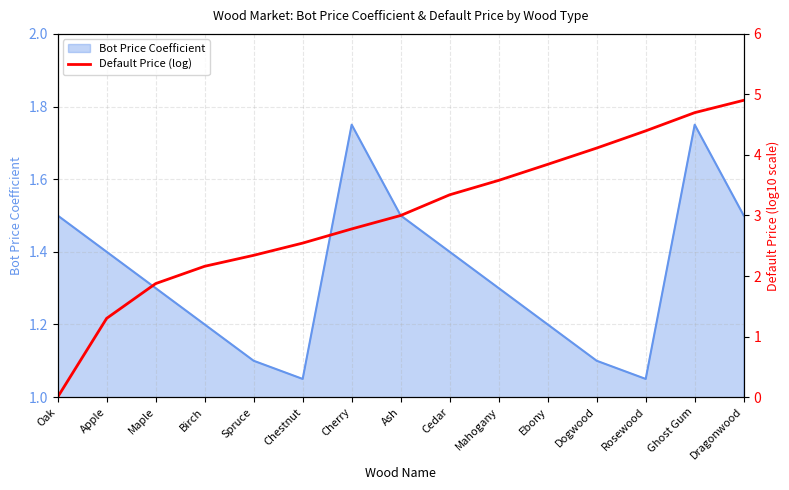

Read the Bot Price Coefficient value at Apple.

1.4